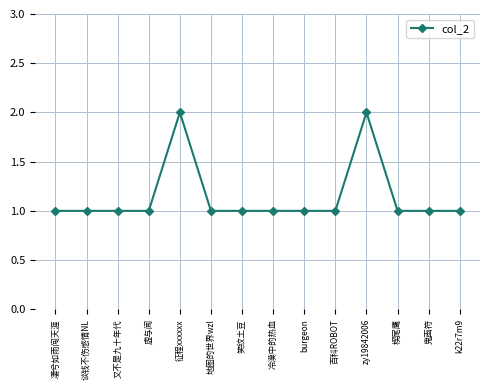

True or false: the data shows 1 at 又不是九十年代.

True